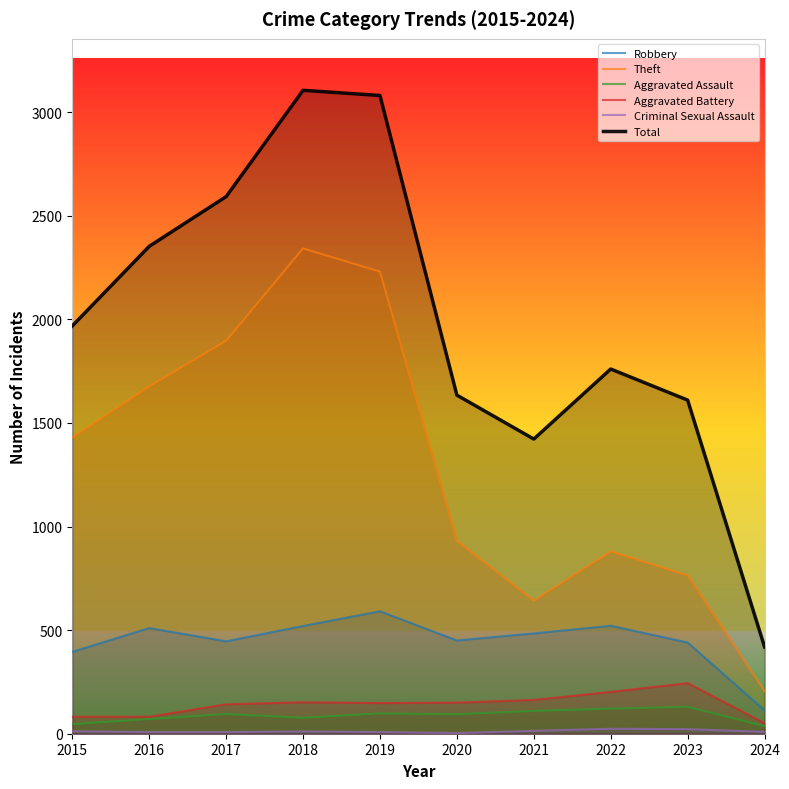

What is the sum of all Aggravated Battery values?

1416